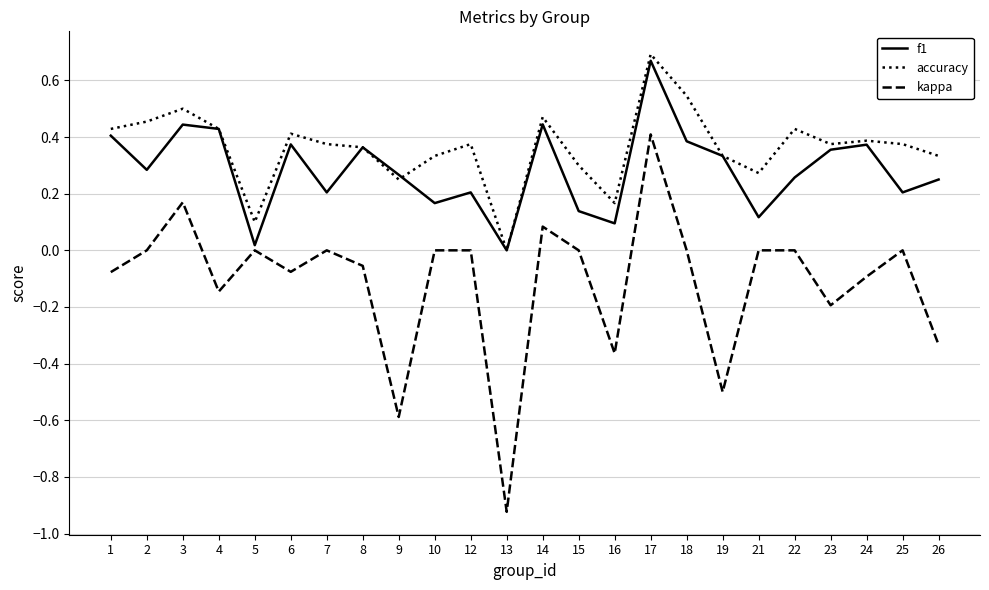

The accuracy series shows 0.2 at 19. True or false?

False